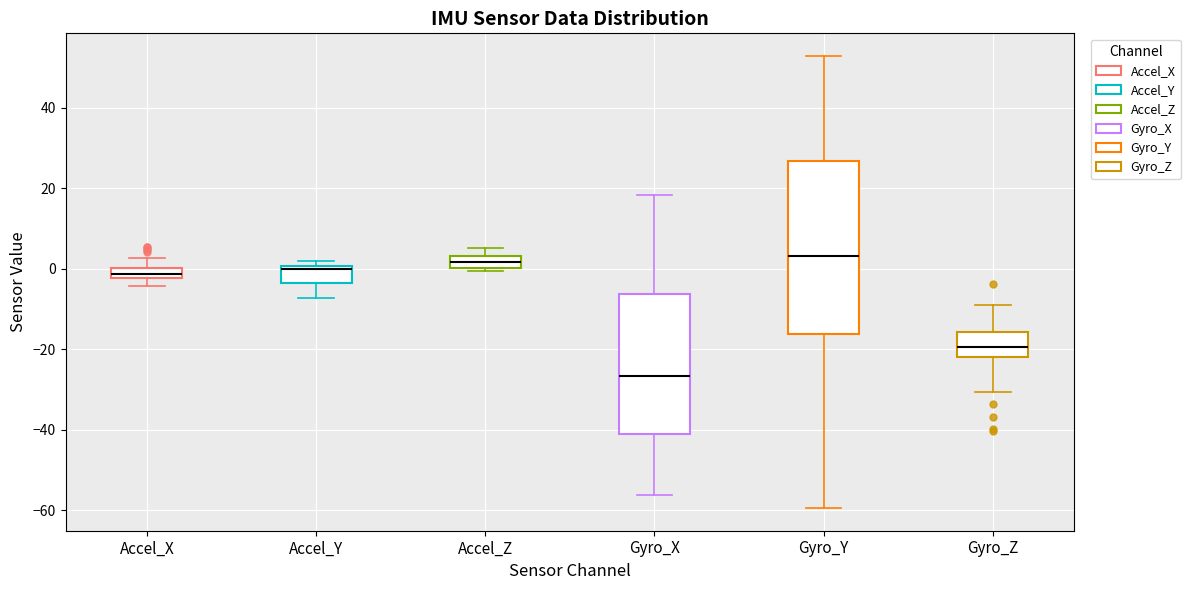

Which box is the tallest, from its lower edge to its upper edge?

Gyro_Y